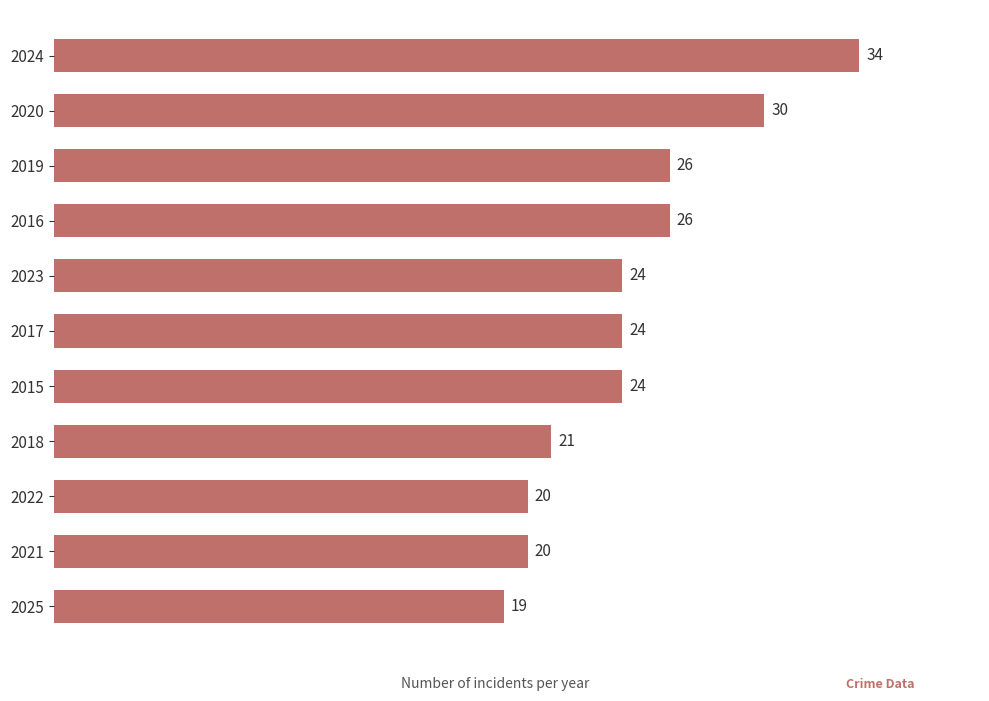

What is the smallest value displayed?

19